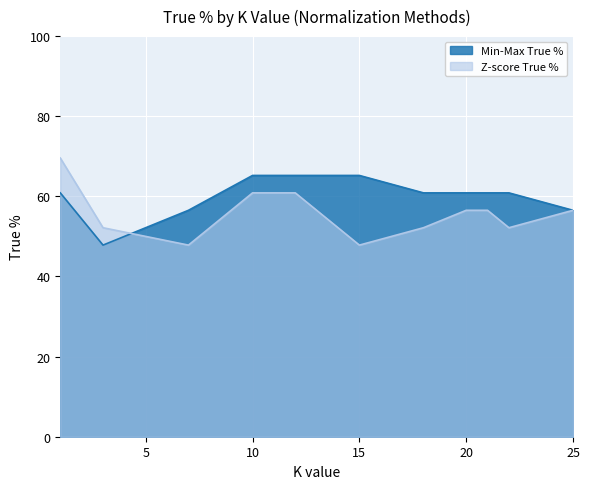

What are all the series names shown in the legend?

Min-Max True %, Z-score True %